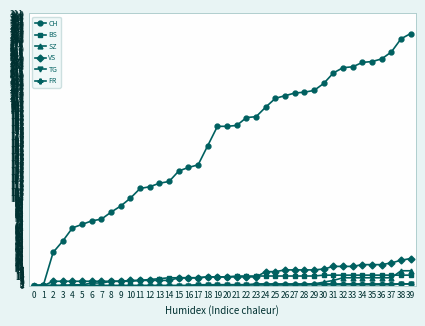

Count the number of data series in this chart.

6